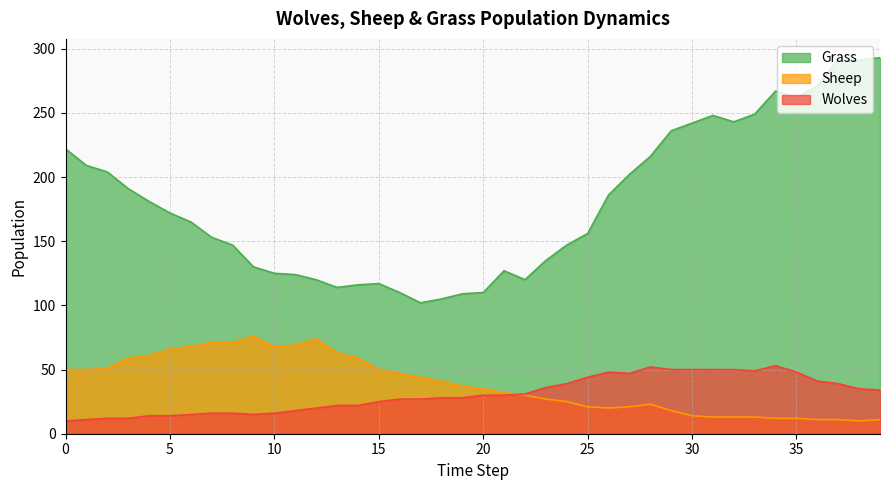

Which has a higher value, 37 or 9?

37